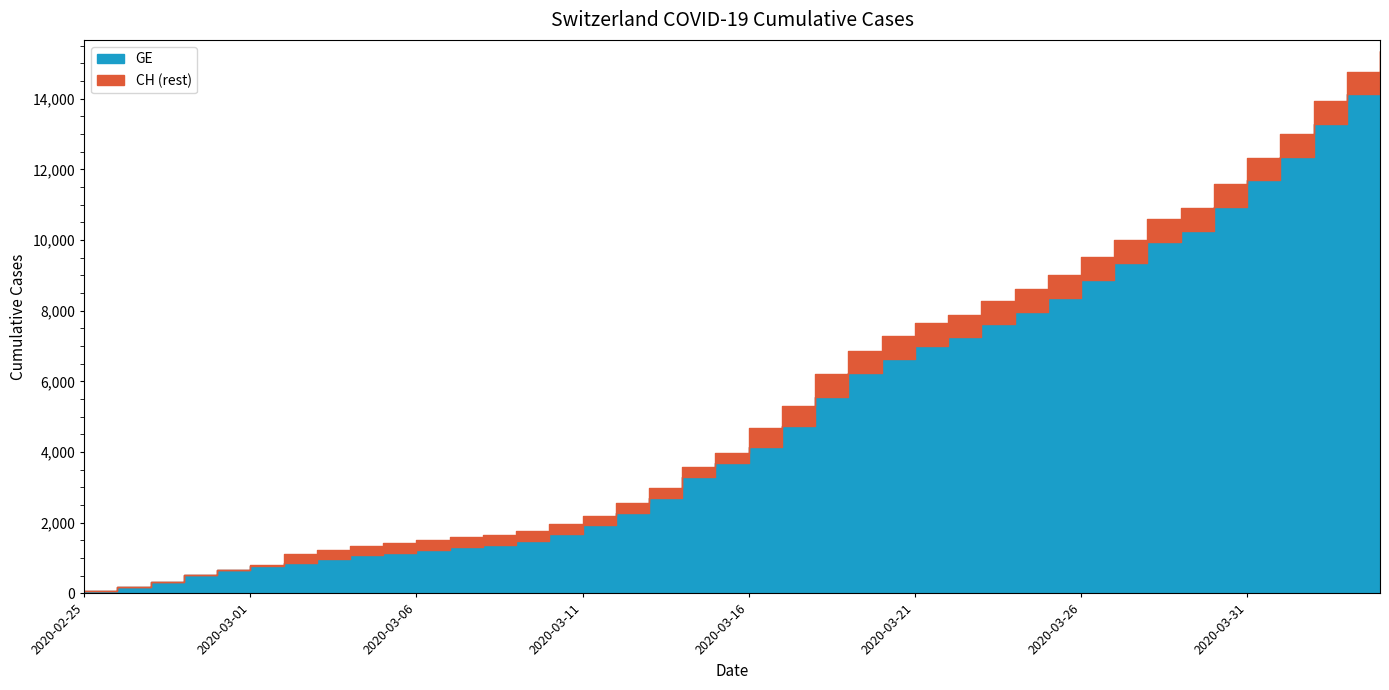

What is the average value of the GE series?

5220